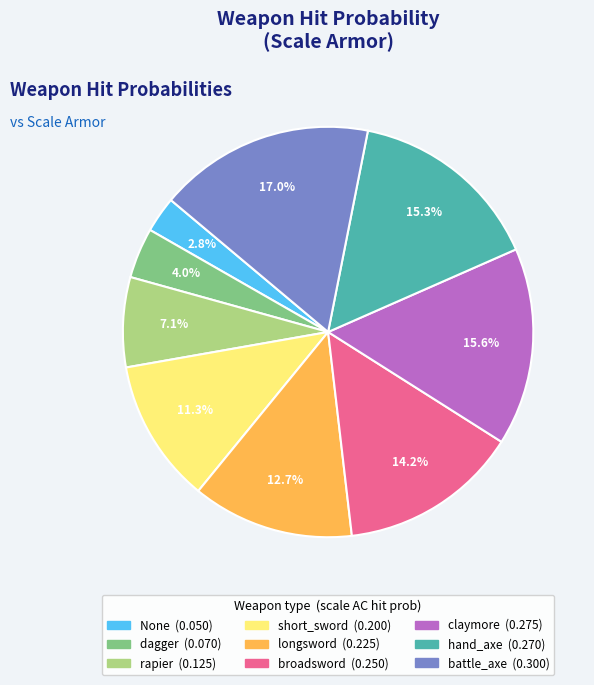

Which category has the biggest portion of the pie?

battle_axe